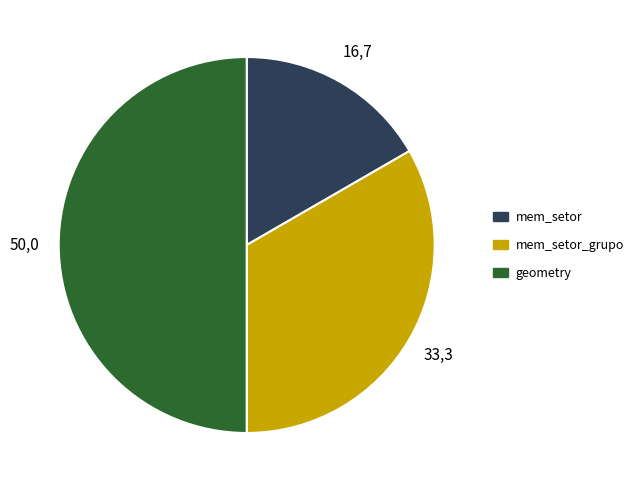

Count the number of slices in the pie.

3